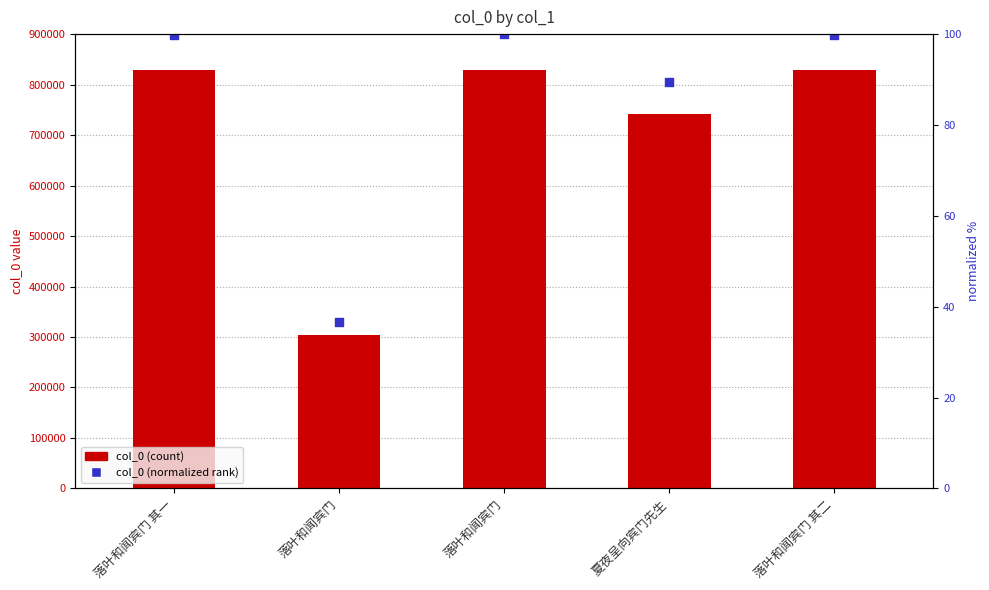

At which category is the sum across all series the highest?

落叶和闻宾门